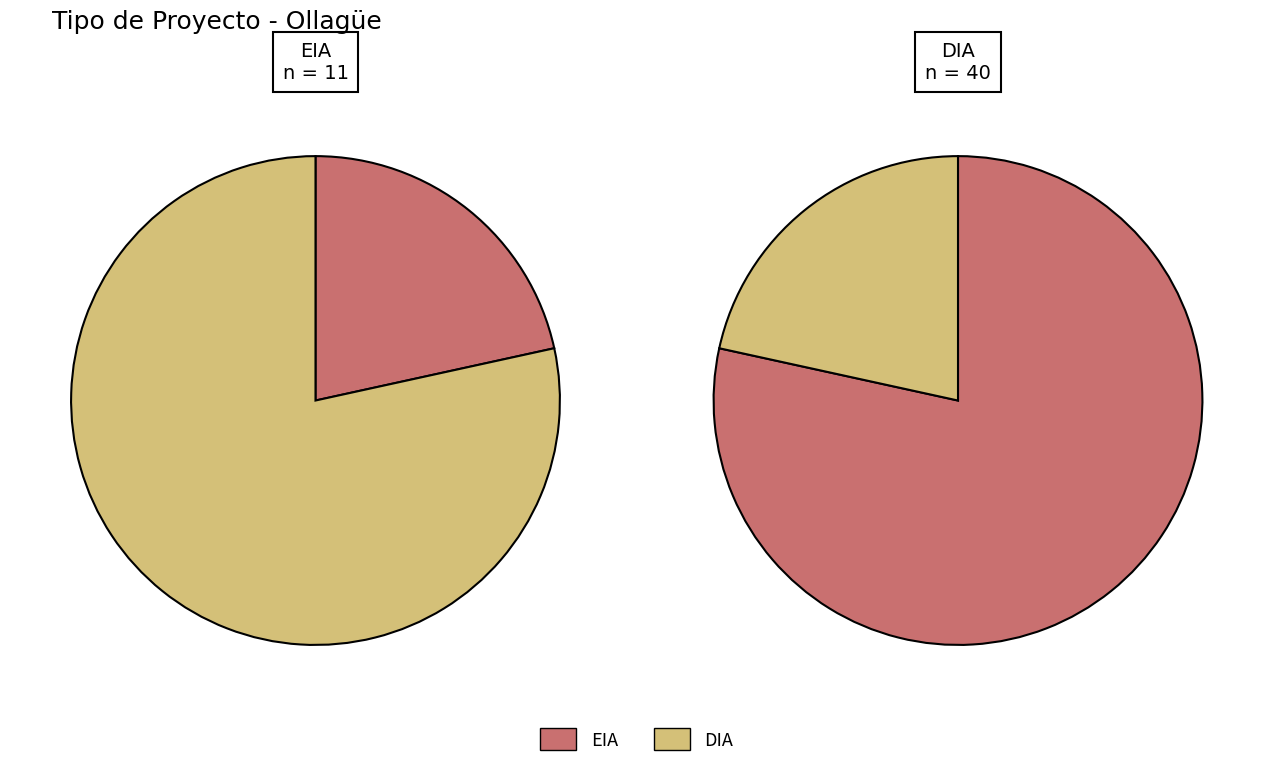

Between EIA and DIA, which is larger?

DIA